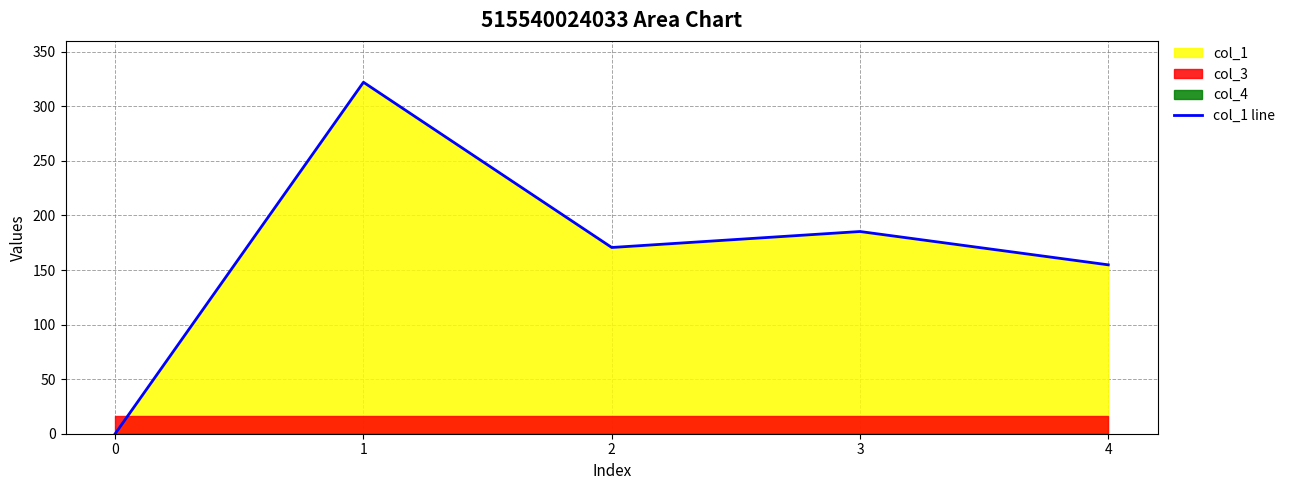

What is the difference between the maximum and minimum values?

322.1